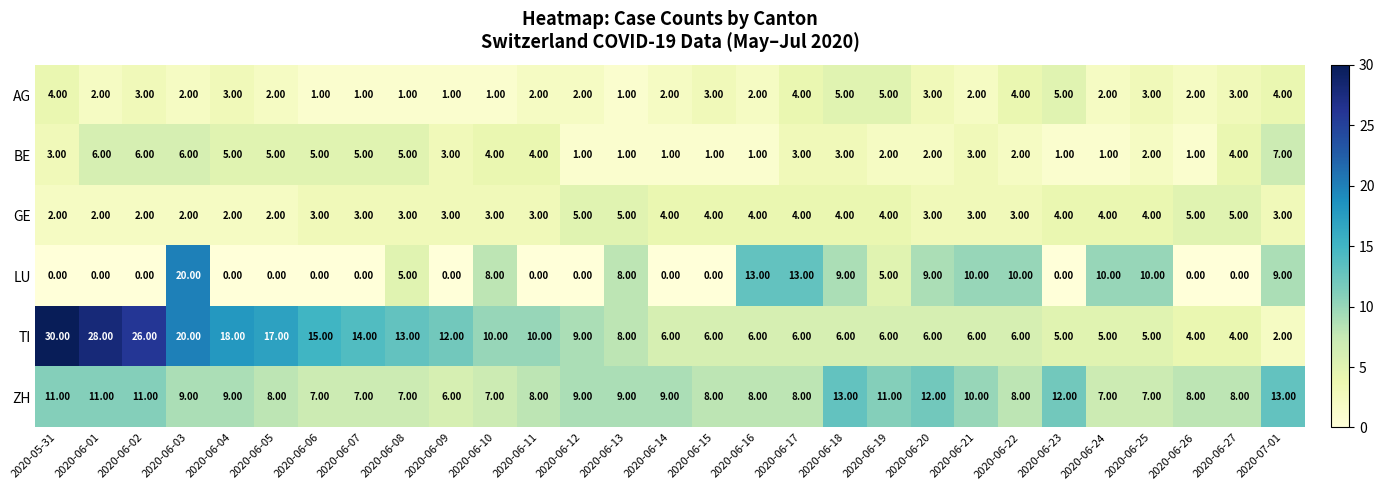

How many data points does each series have?

29